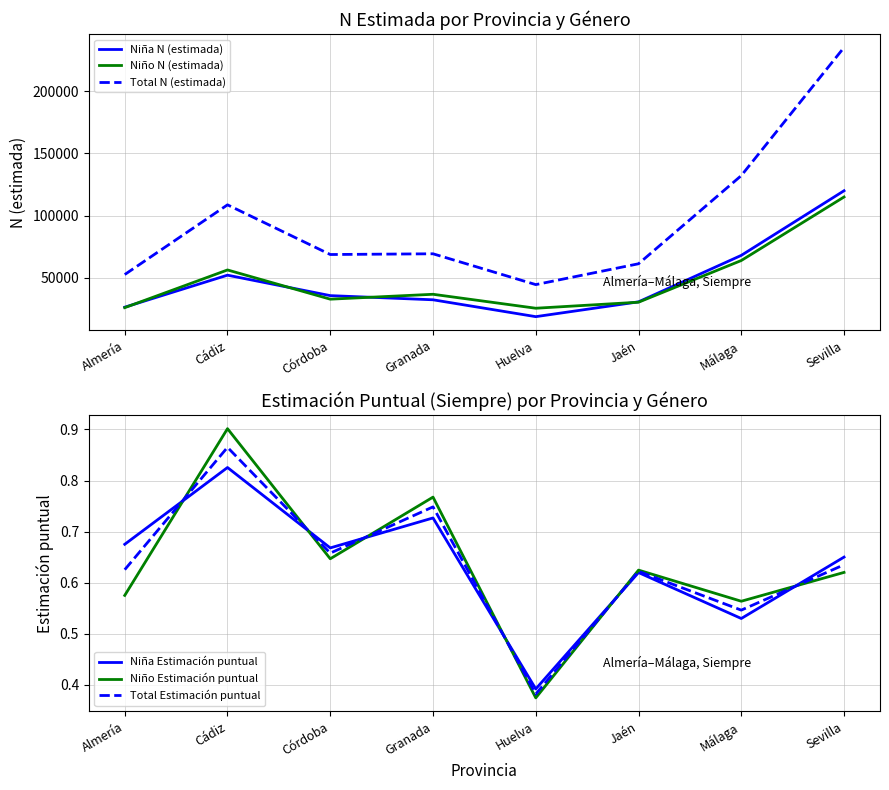

Reading left to right, extract all data points from this chart.

Niña N (estimada): Almería=26560.0	Cádiz=52257.0	Córdoba=35836.0	Granada=32494.0	Huelva=18961.0	Jaén=30849.0	Málaga=68140.0	Sevilla=120000.0
Niño N (estimada): Almería=26198.0	Cádiz=56443.0	Córdoba=32994.0	Granada=36919.0	Huelva=25719.0	Jaén=30555.0	Málaga=64014.0	Sevilla=115000.0
Total N (estimada): Almería=52759.0	Cádiz=108701.0	Córdoba=68830.0	Granada=69413.0	Huelva=44680.0	Jaén=61403.0	Málaga=132153.0	Sevilla=235000.0
Niña Estimación puntual: Almería=0.7	Cádiz=0.8	Córdoba=0.7	Granada=0.7	Huelva=0.4	Jaén=0.6	Málaga=0.5	Sevilla=0.7
Niño Estimación puntual: Almería=0.6	Cádiz=0.9	Córdoba=0.6	Granada=0.8	Huelva=0.4	Jaén=0.6	Málaga=0.6	Sevilla=0.6
Total Estimación puntual: Almería=0.6	Cádiz=0.9	Córdoba=0.7	Granada=0.7	Huelva=0.4	Jaén=0.6	Málaga=0.5	Sevilla=0.6